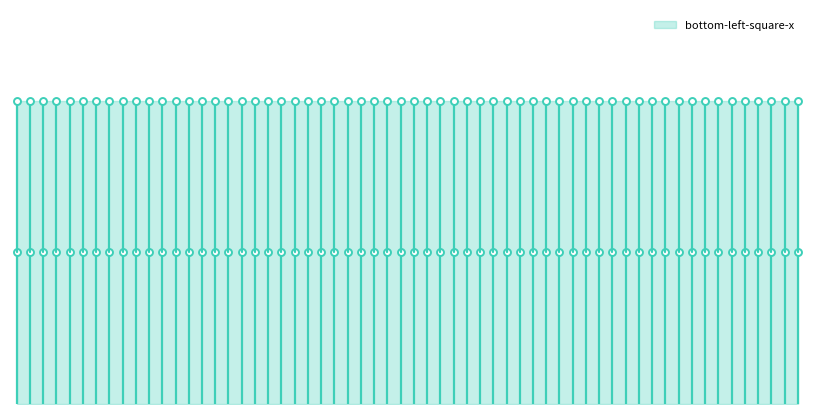

Which series has the largest total across all categories?

bottom-left-square-x